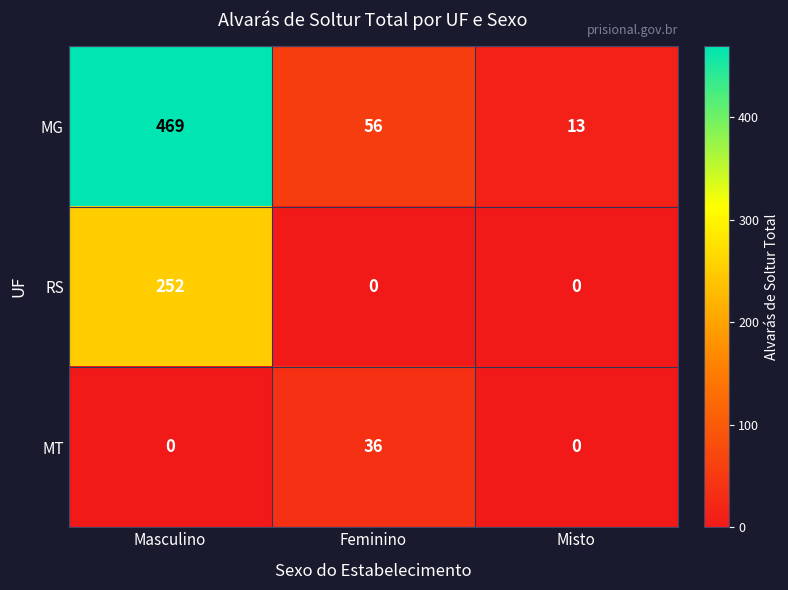

Which series has the largest range (max minus min)?

MG